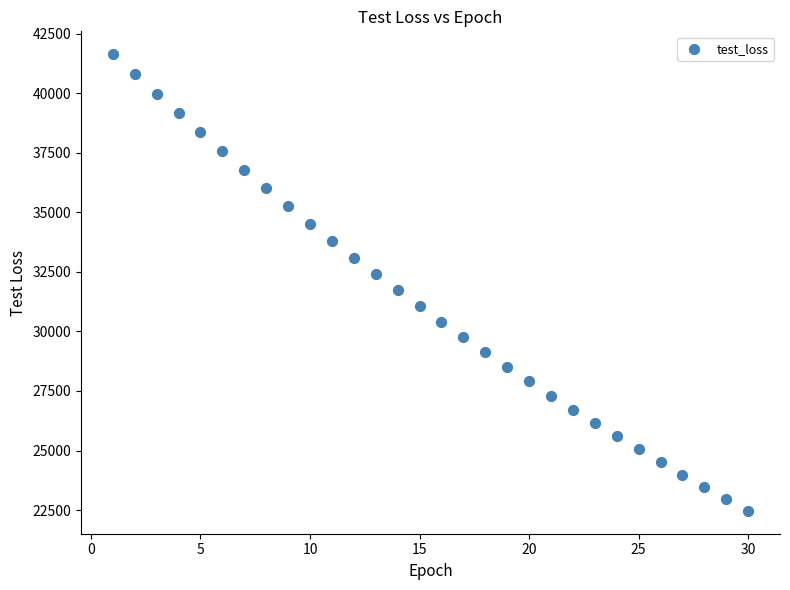

What is the range of Y values (max minus min)?

19167.0